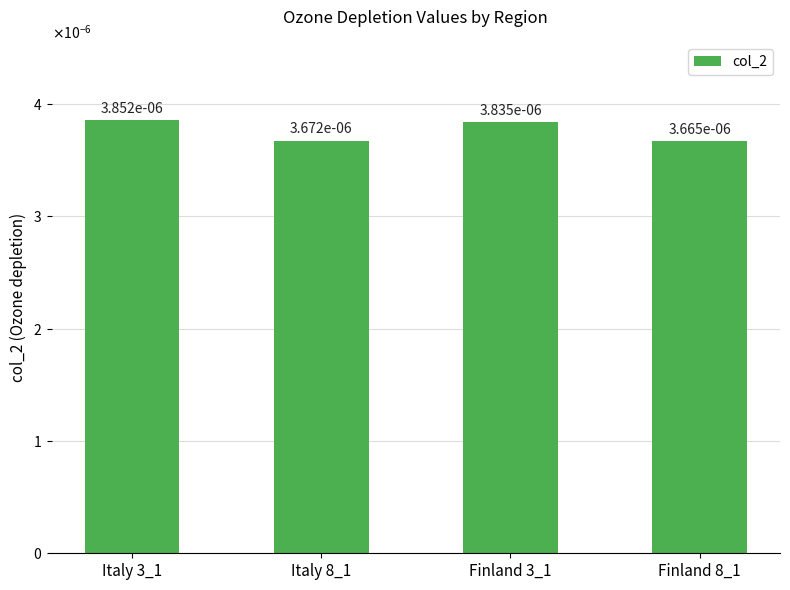

Does the chart contain any negative values?

No